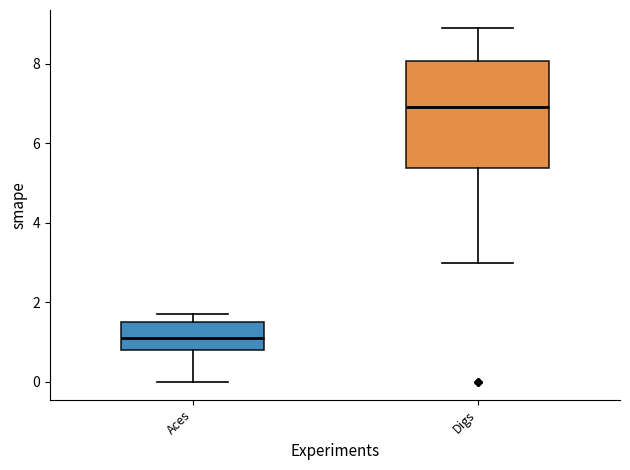

Which box is the tallest, from its lower edge to its upper edge?

Digs